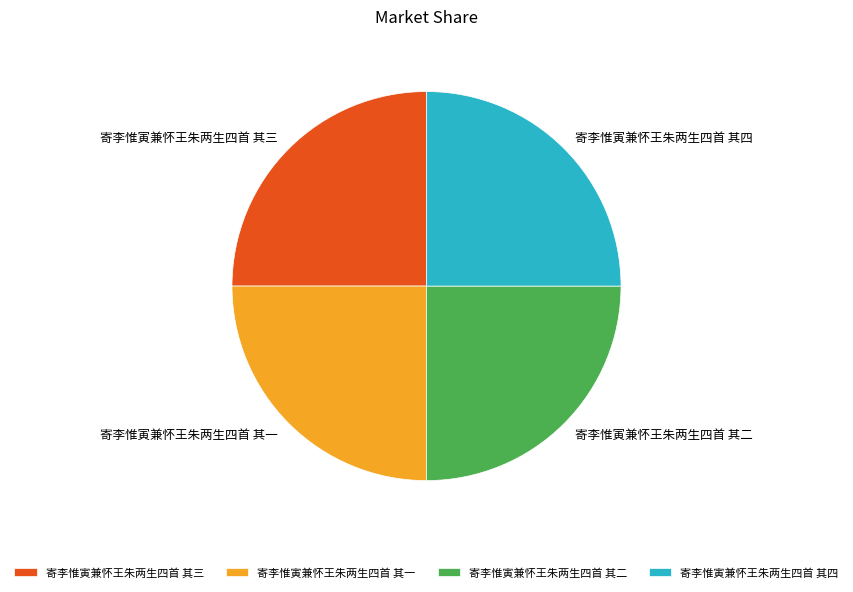

Is 寄李惟寅兼怀王朱两生四首 其一 the majority of the pie?

No